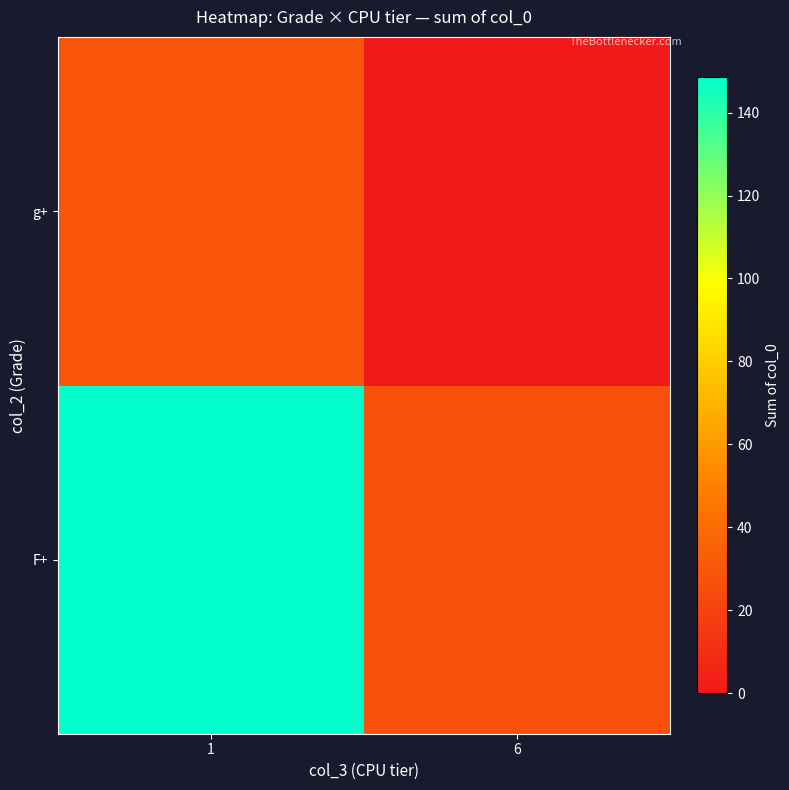

At which category is the sum across all series the highest?

1